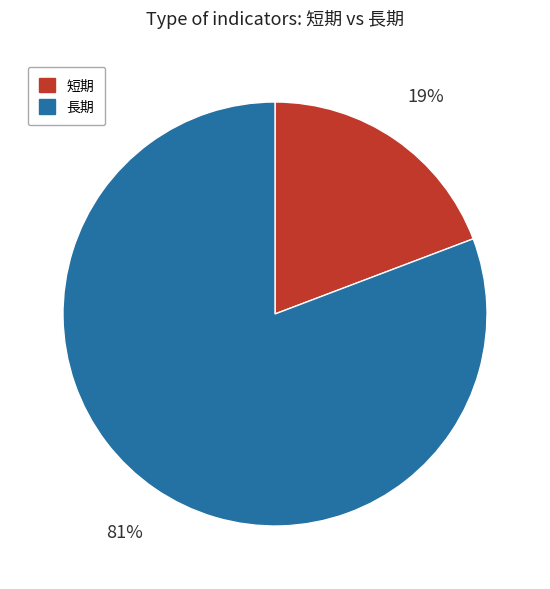

What is the smallest slice in the pie chart?

短期